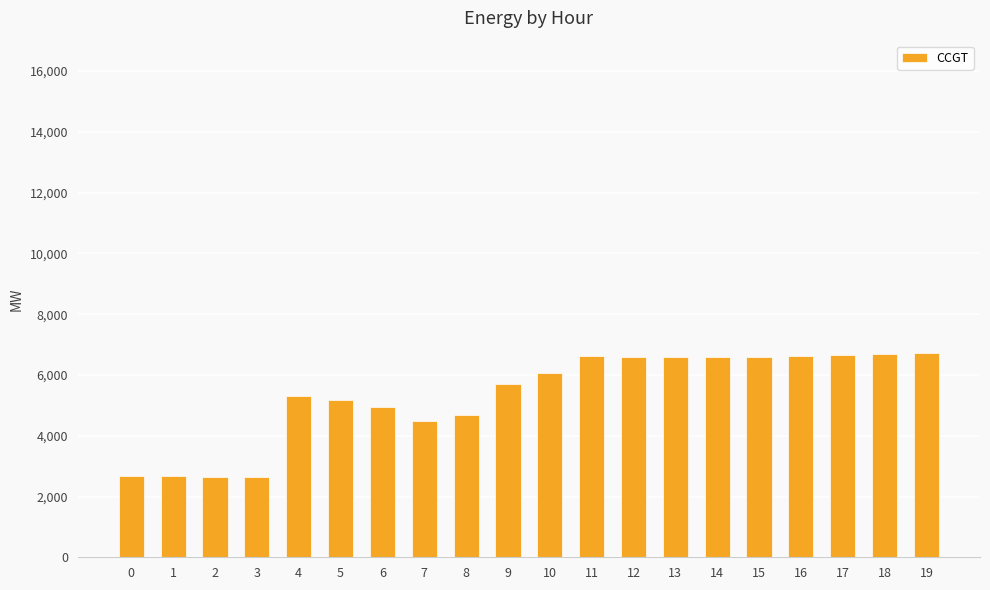

Read the value at 17.

6644